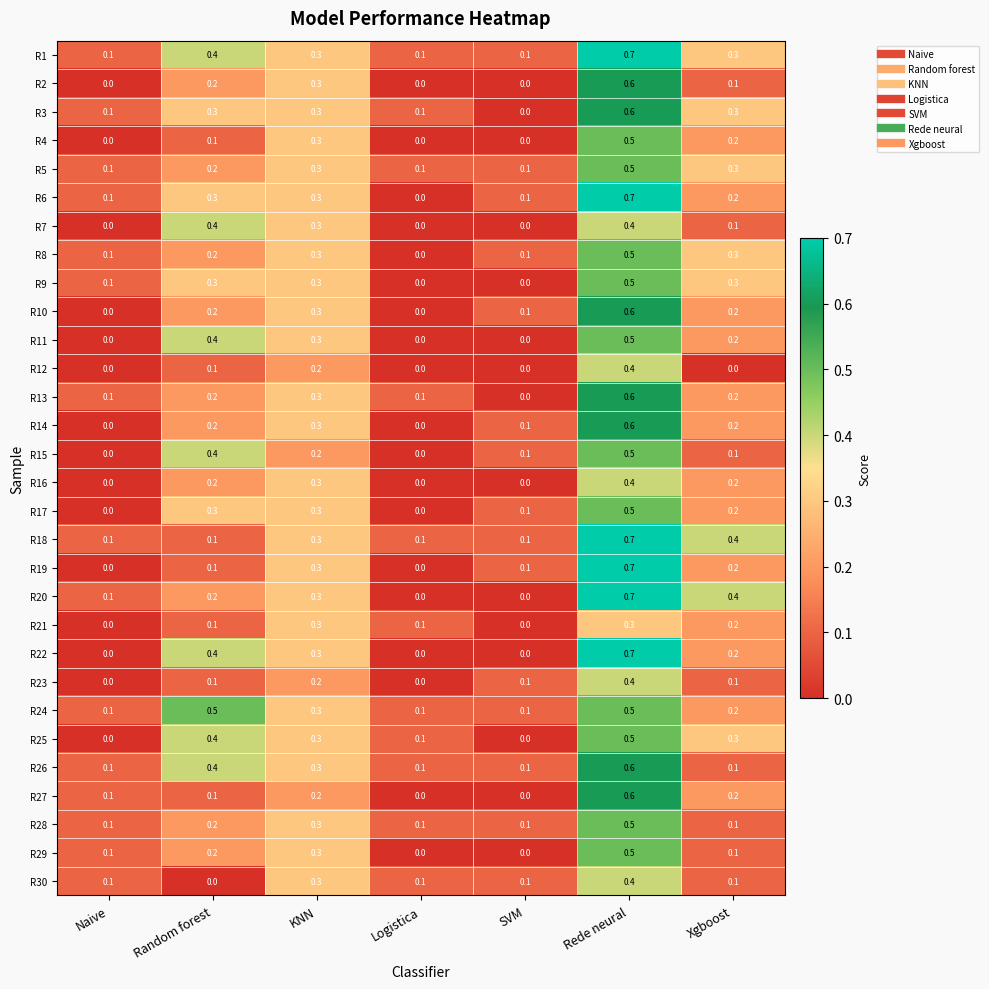

How many R17 values are between 0 and 1?

7